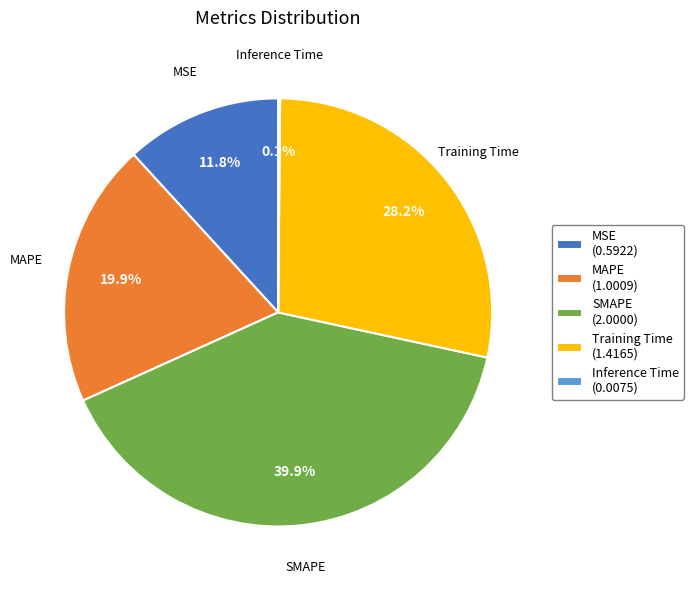

Which slice is the largest?

SMAPE